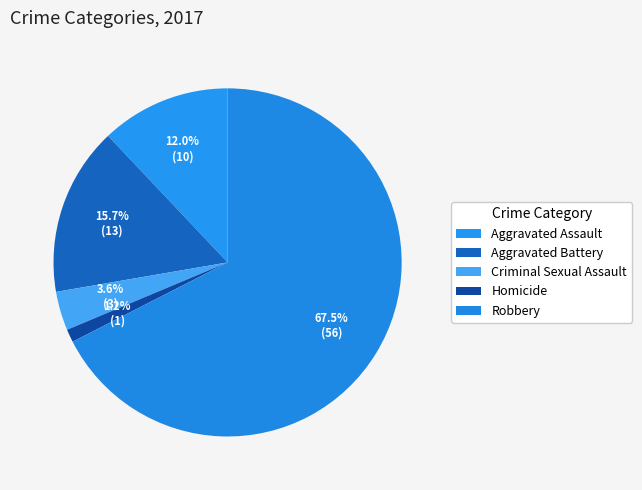

To the nearest percent, what is the average slice percentage?

20%